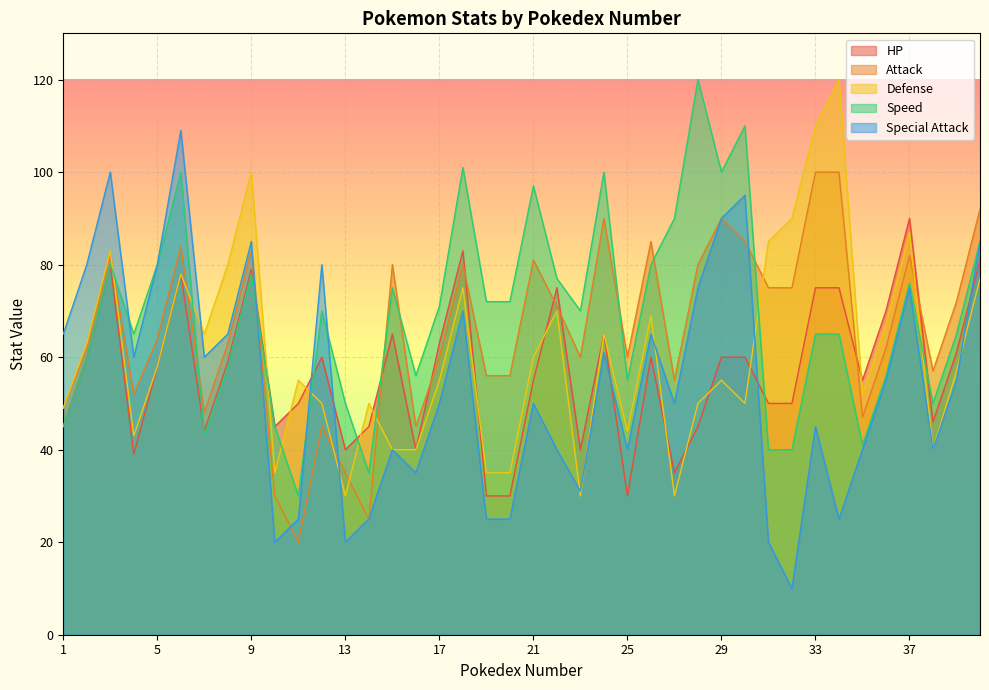

How many lines are shown in the chart?

5